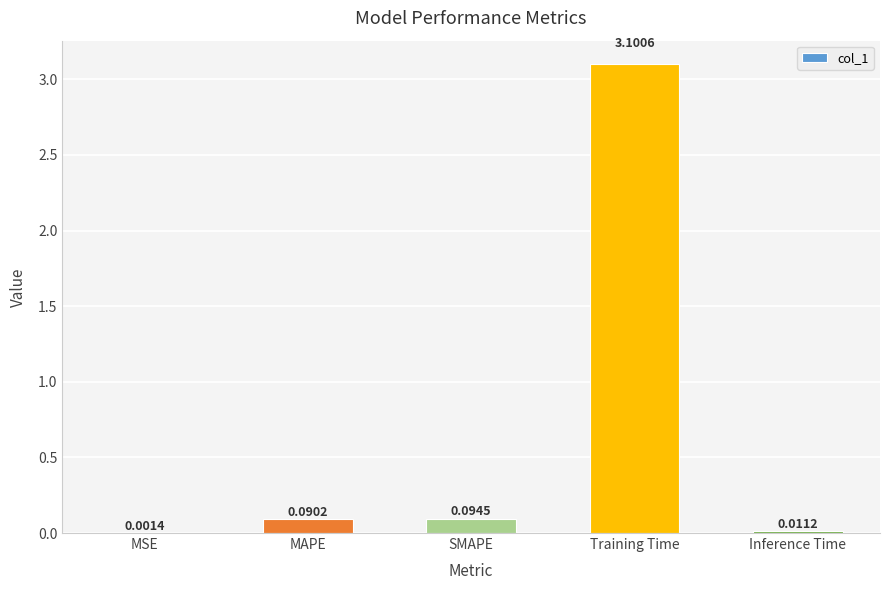

Does the chart contain stacked bars?

No